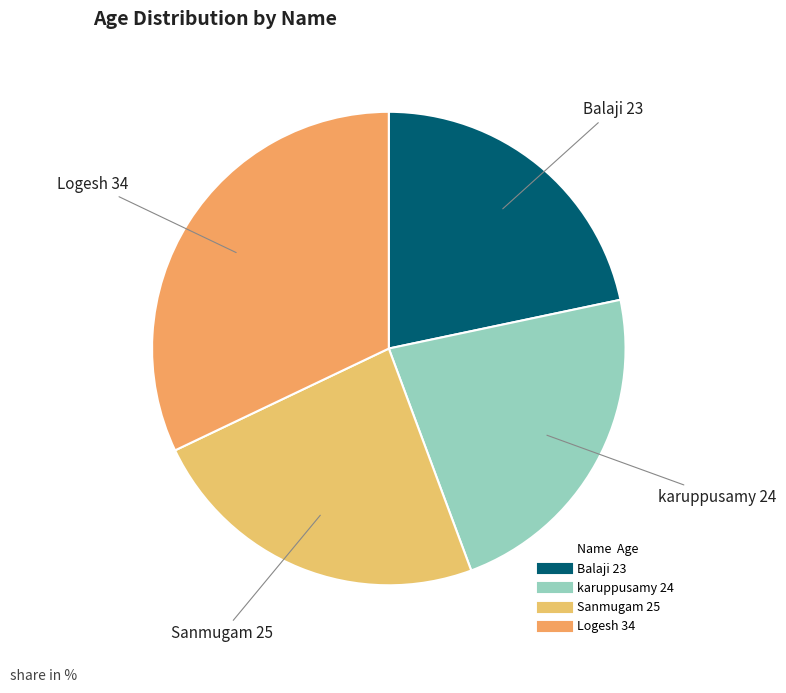

Do Logesh and Balaji together represent more than half of the pie?

Yes